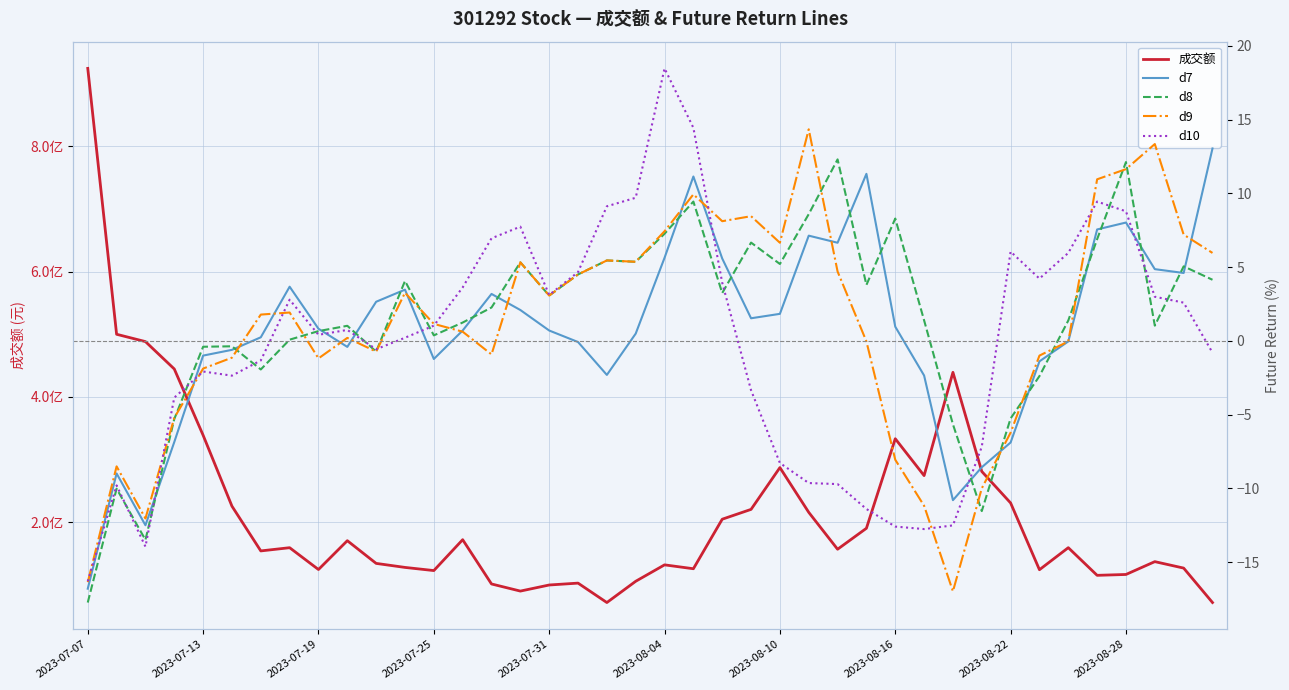

At which label does 成交额 reach its peak?

2023-07-07